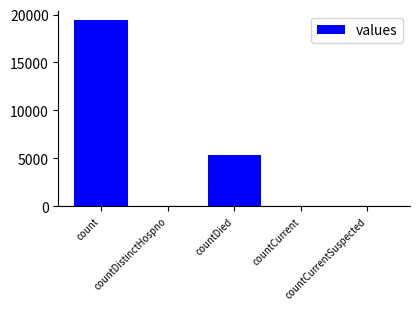

Approximately how many times larger is the value at count compared to countCurrent?

323.7